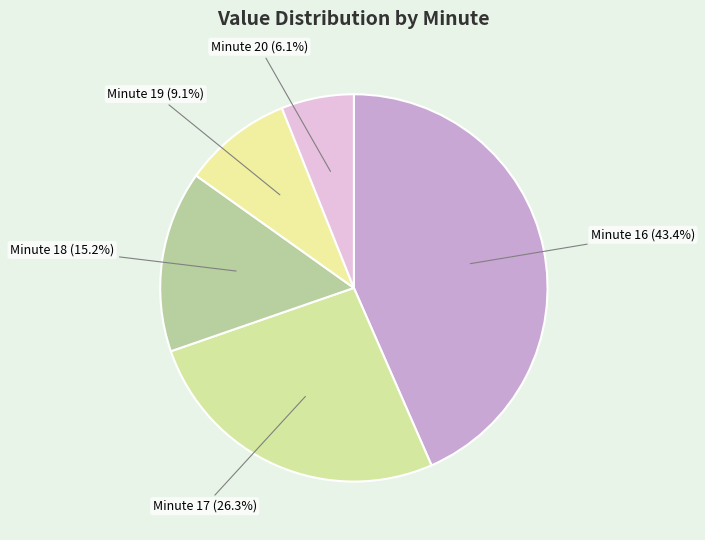

How many slices are in this pie chart?

5